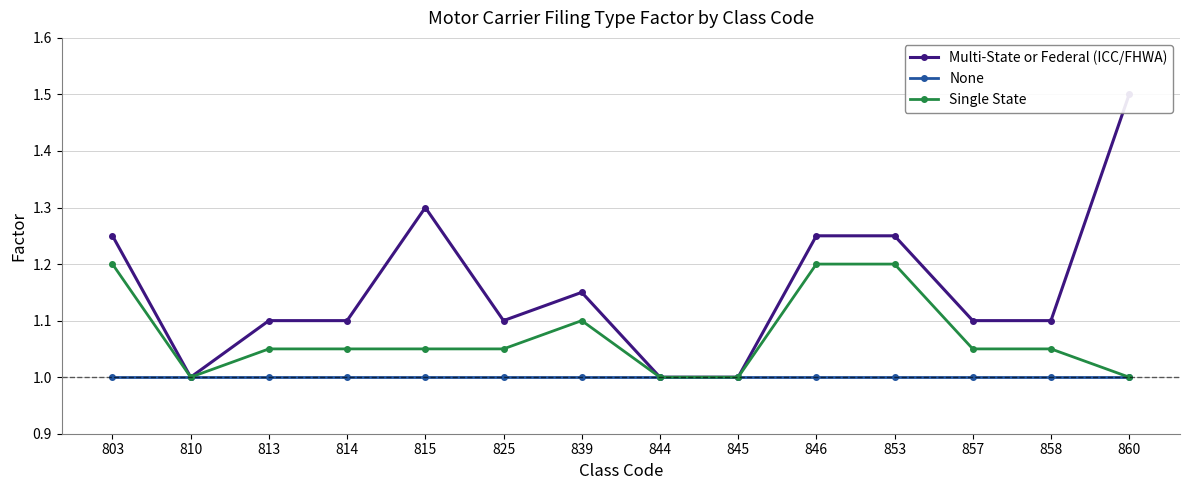

Reading left to right, transcribe all the data shown in this chart.

Multi-State or Federal (ICC/FHWA): 1.2	1.0	1.1	1.1	1.3	1.1	1.1	1.0	1.0	1.2	1.2	1.1	1.1	1.5
None: 1.0	1.0	1.0	1.0	1.0	1.0	1.0	1.0	1.0	1.0	1.0	1.0	1.0	1.0
Single State: 1.2	1.0	1.1	1.1	1.1	1.1	1.1	1.0	1.0	1.2	1.2	1.1	1.1	1.0